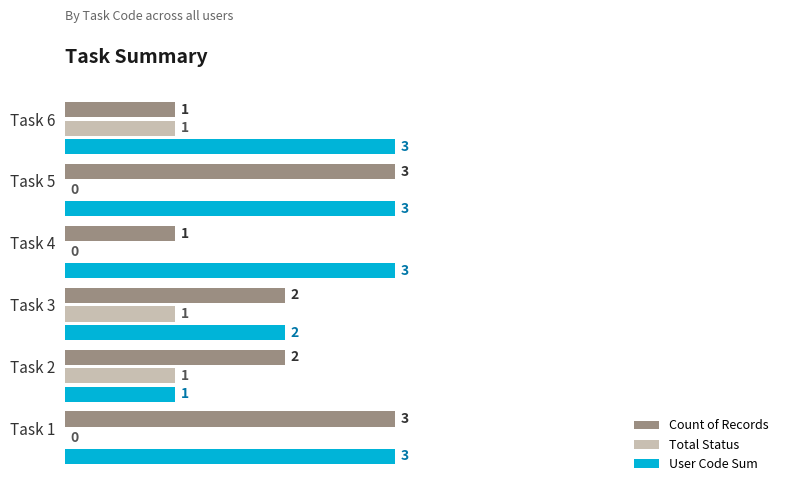

At which label is User Code Sum closest to 2?

Task 3